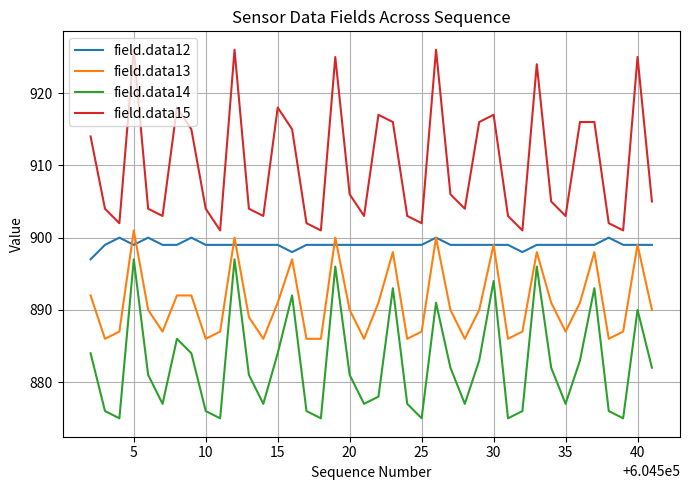

What is the maximum value shown in the chart?

926